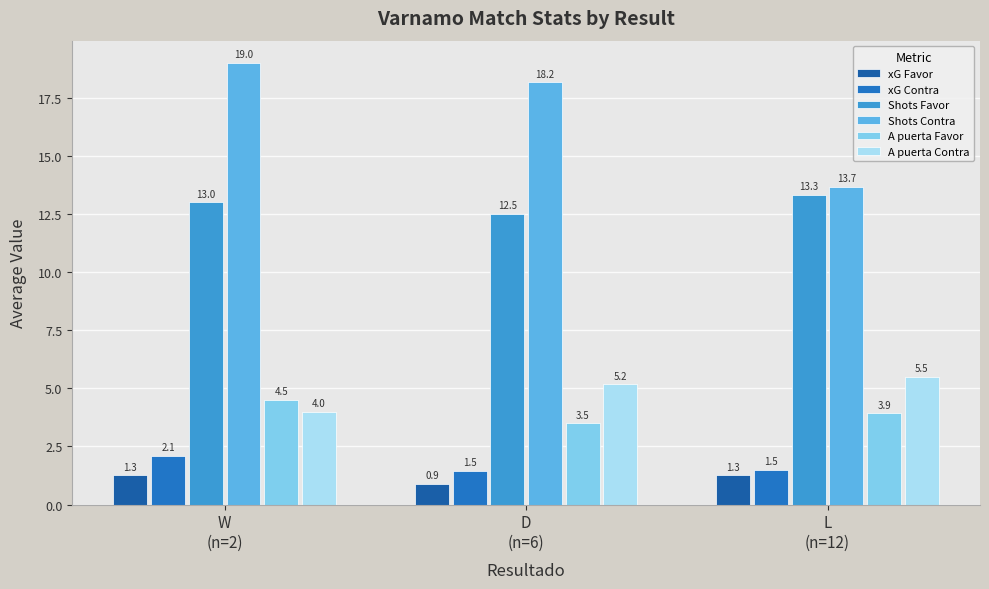

At which category is the sum across all series the highest?

W
(n=2)